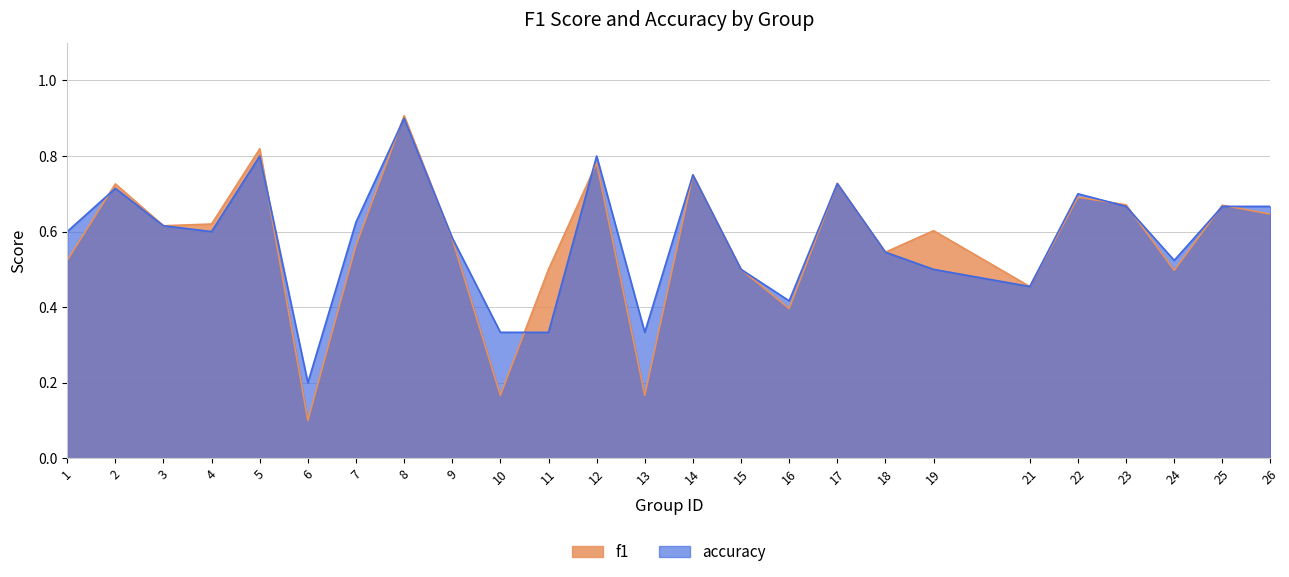

True or false: f1 and accuracy cross at least once.

True